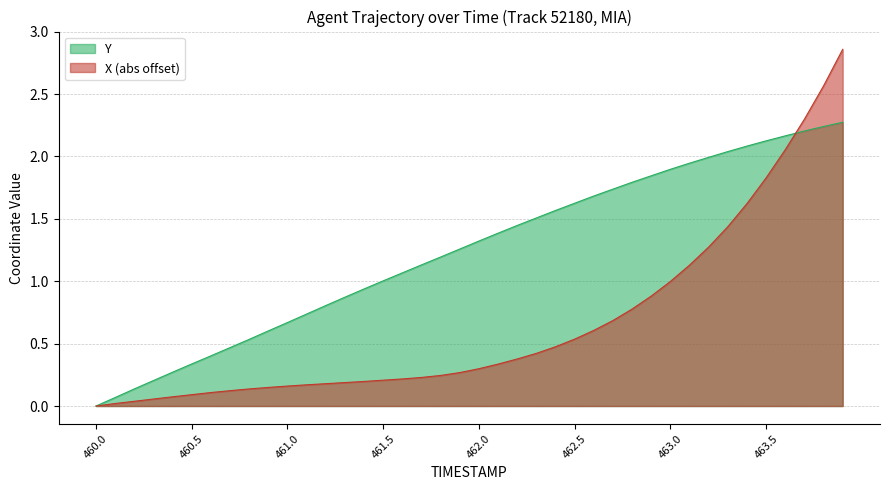

Between 463.8 and 461.1, which is larger?

463.8